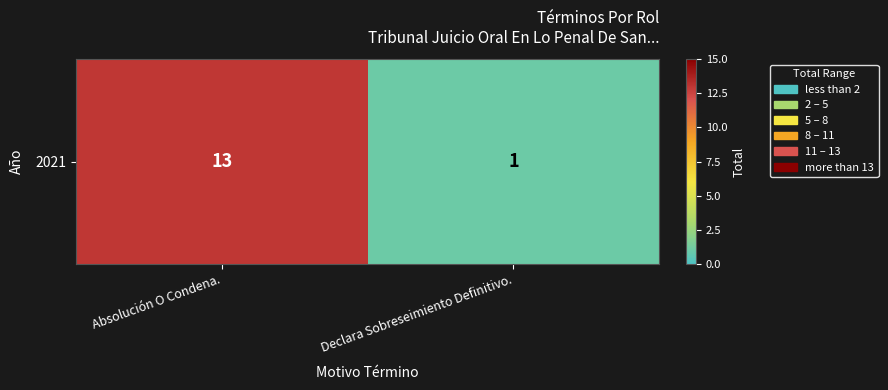

How many categories are shown in the chart?

2